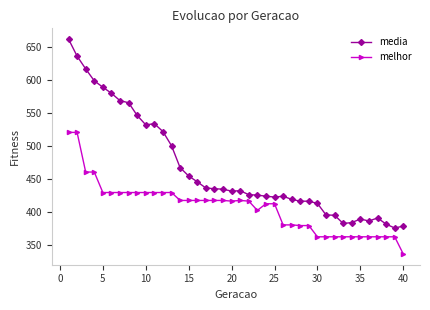

What are all the series names shown in the legend?

media, melhor